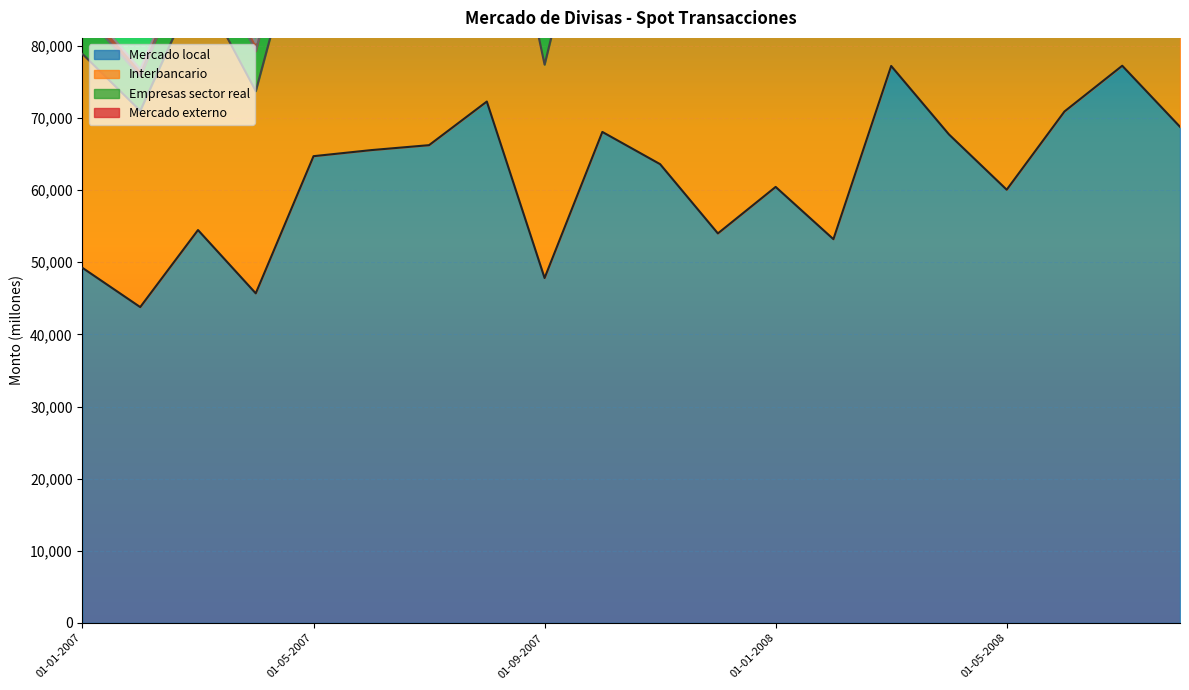

Where is the first local maximum for Interbancario?

01-03-2007